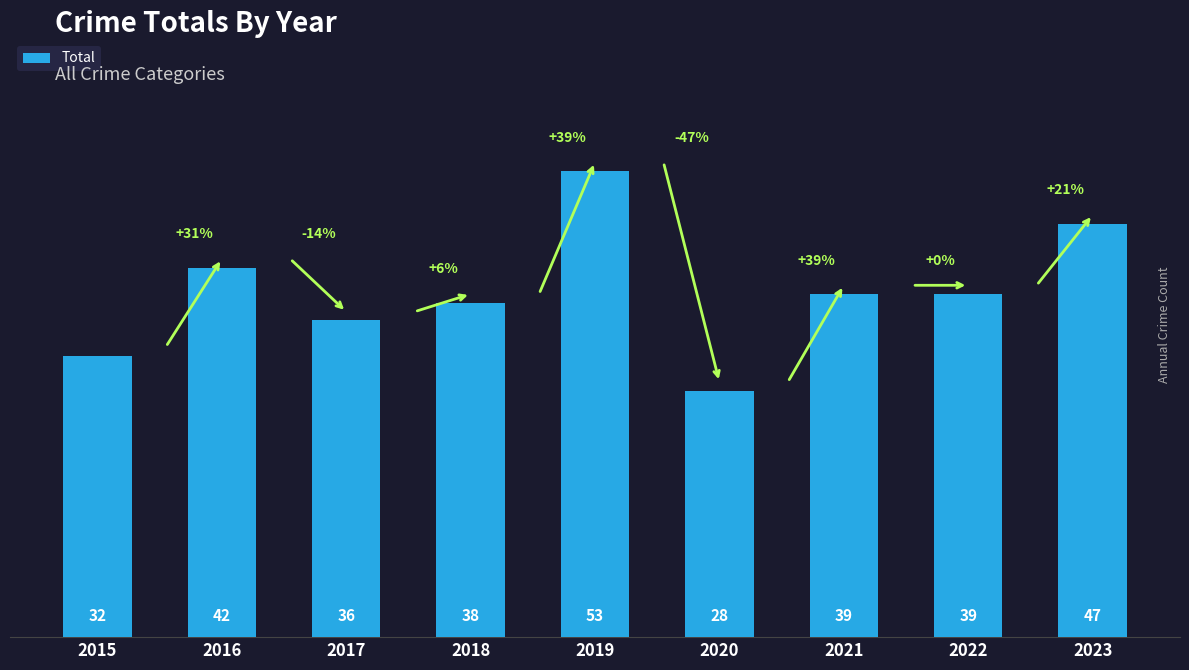

At which label does the data first exceed 39?

2016